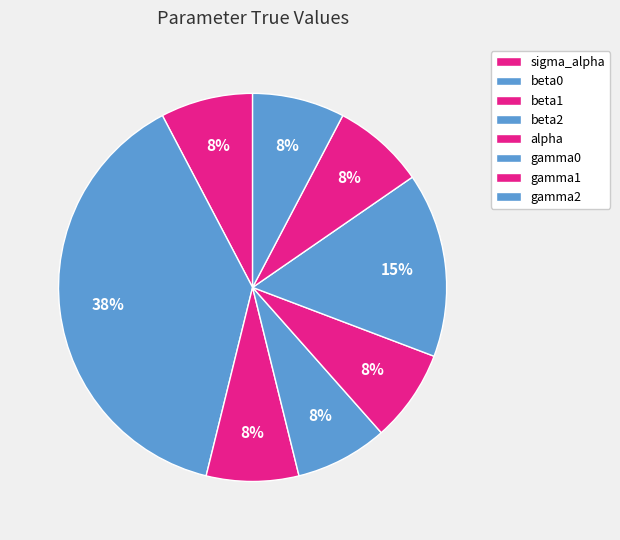

What is the change in value from beta2 to gamma0?

+1